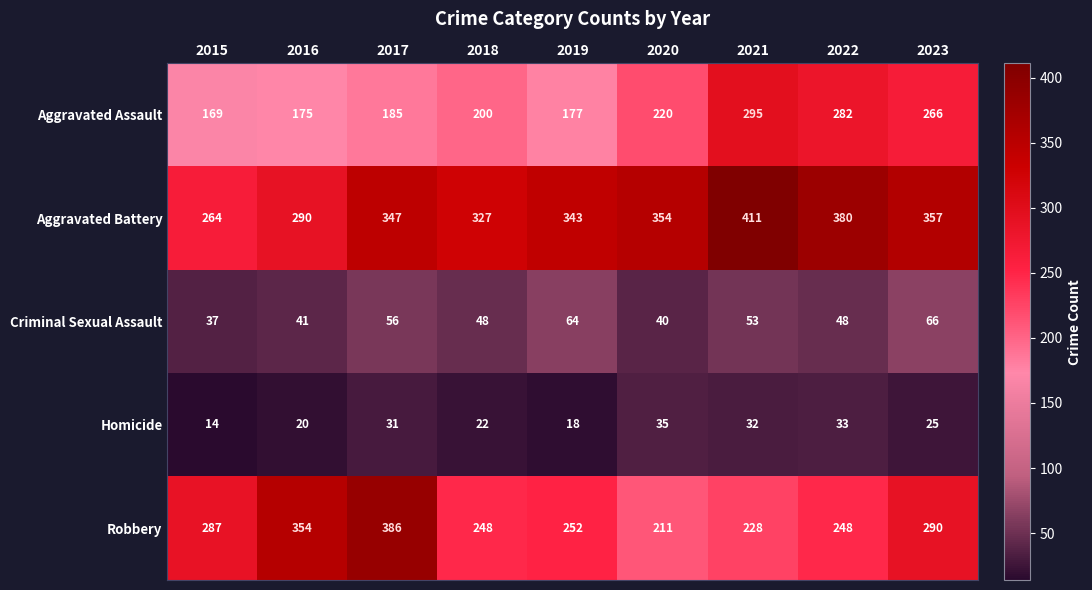

At which label is Homicide closest to 24?

2023